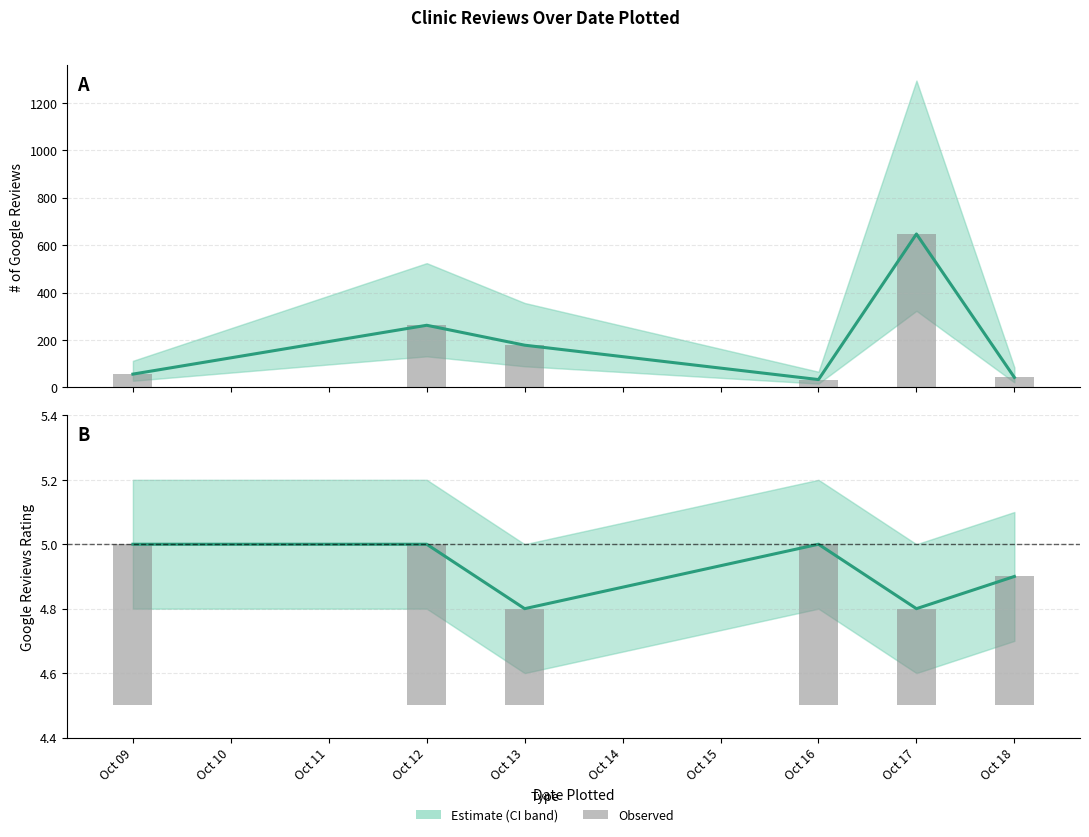

What is the average value of the Google Reviews Rating series?

4.9